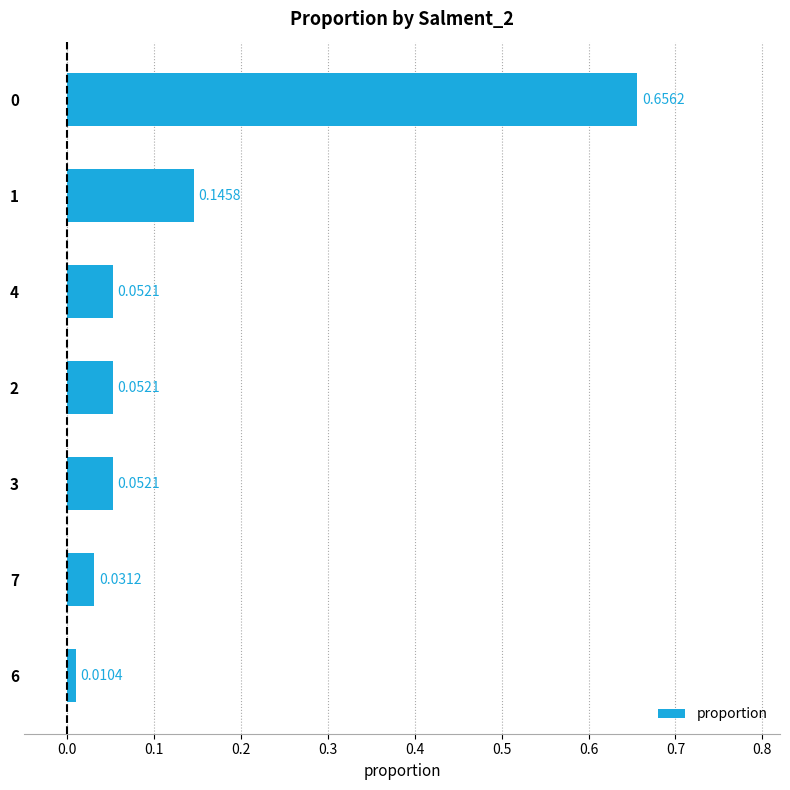

What is the difference between the values at 0 and 7?

0.6